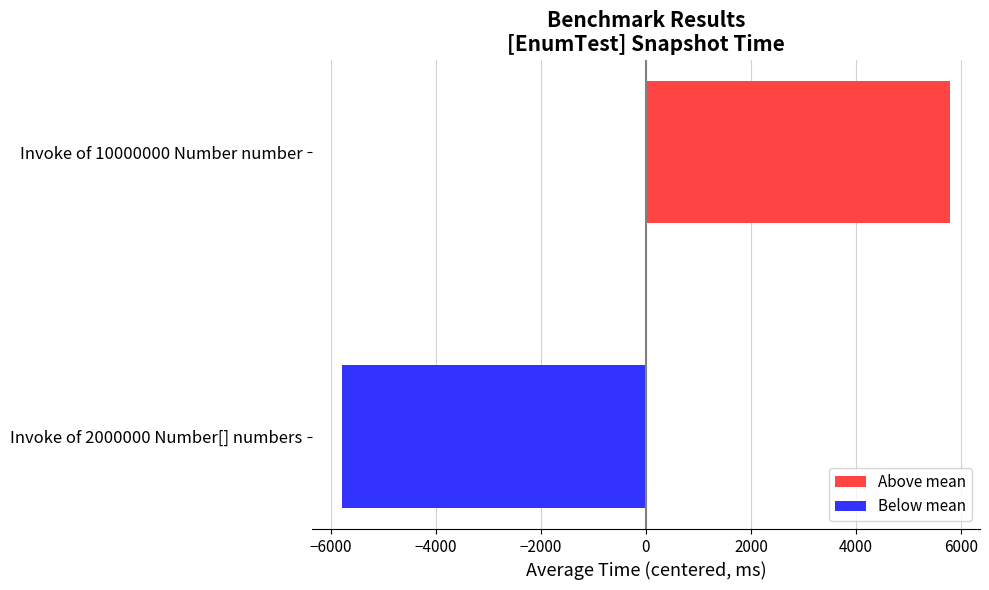

Reading bottom to top, extract all data points from this chart.

-5777	5777